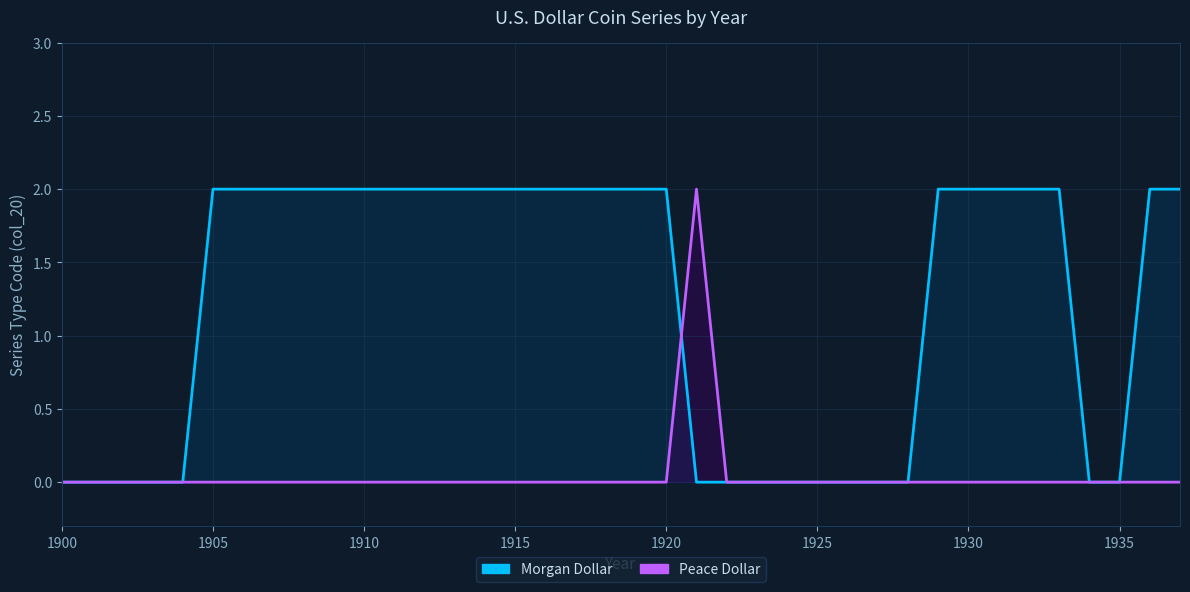

How many values in the Peace Dollar series exceed 0?

1